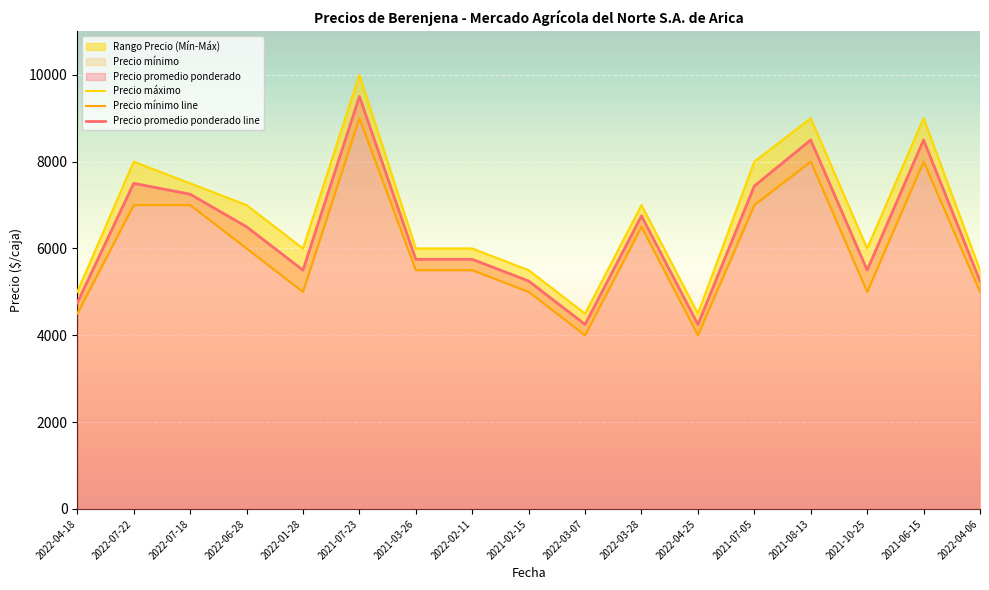

What is the value of the Precio máximo point at the 2nd from the left?

8000